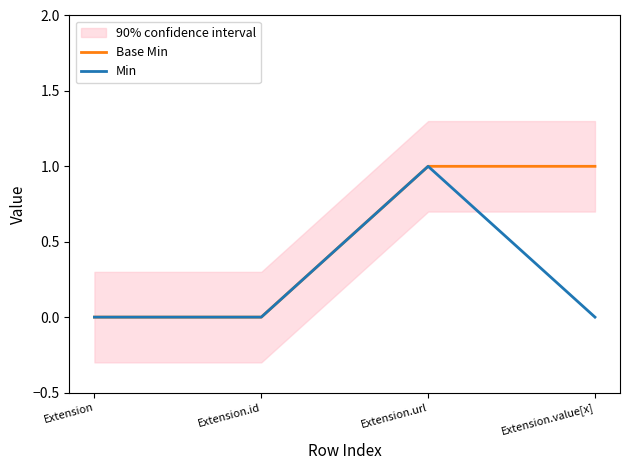

Does the chart display data point markers on the line(s)?

No